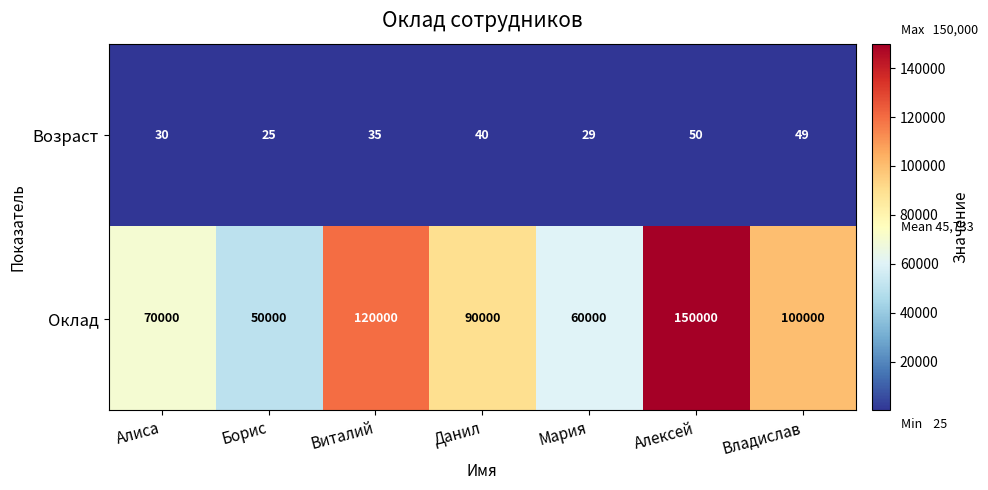

At Борис, list the series in order from smallest to largest.

Возраст, Оклад